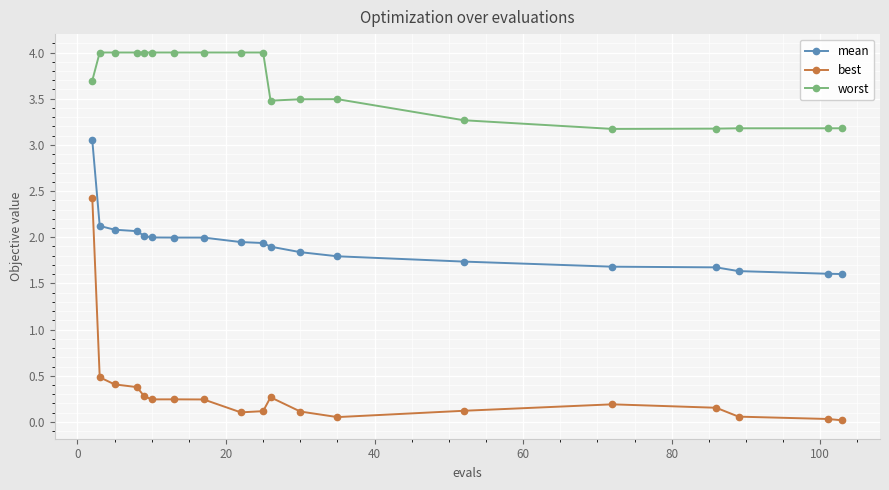

Which series has the widest spread of values?

best